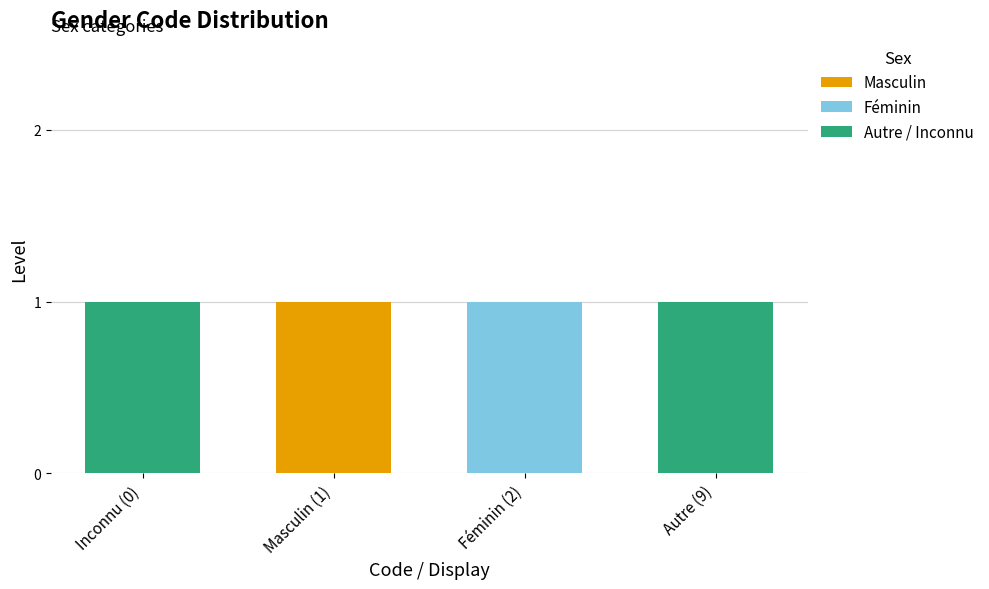

Which category has the highest value in the Masculin series?

Masculin (1)